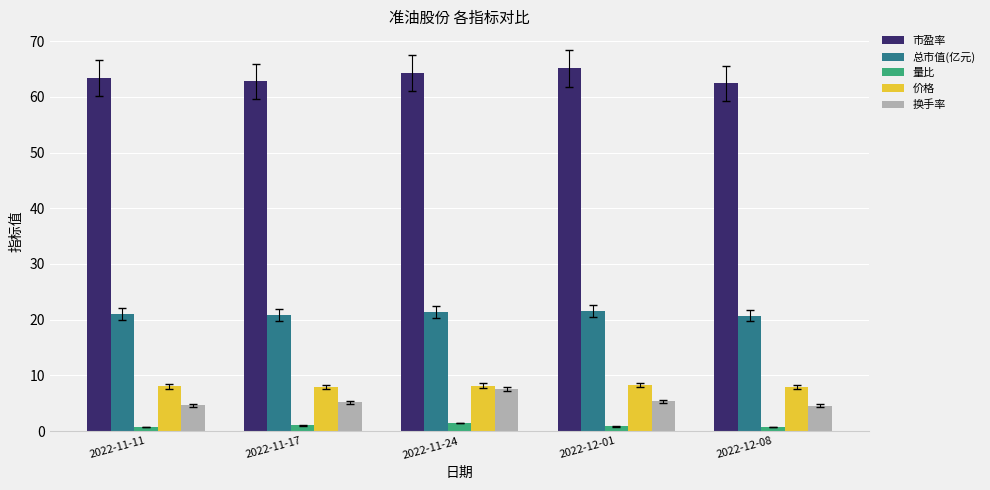

Is it true that 总市值(亿元) equals 20.9 at 2022-11-17?

True